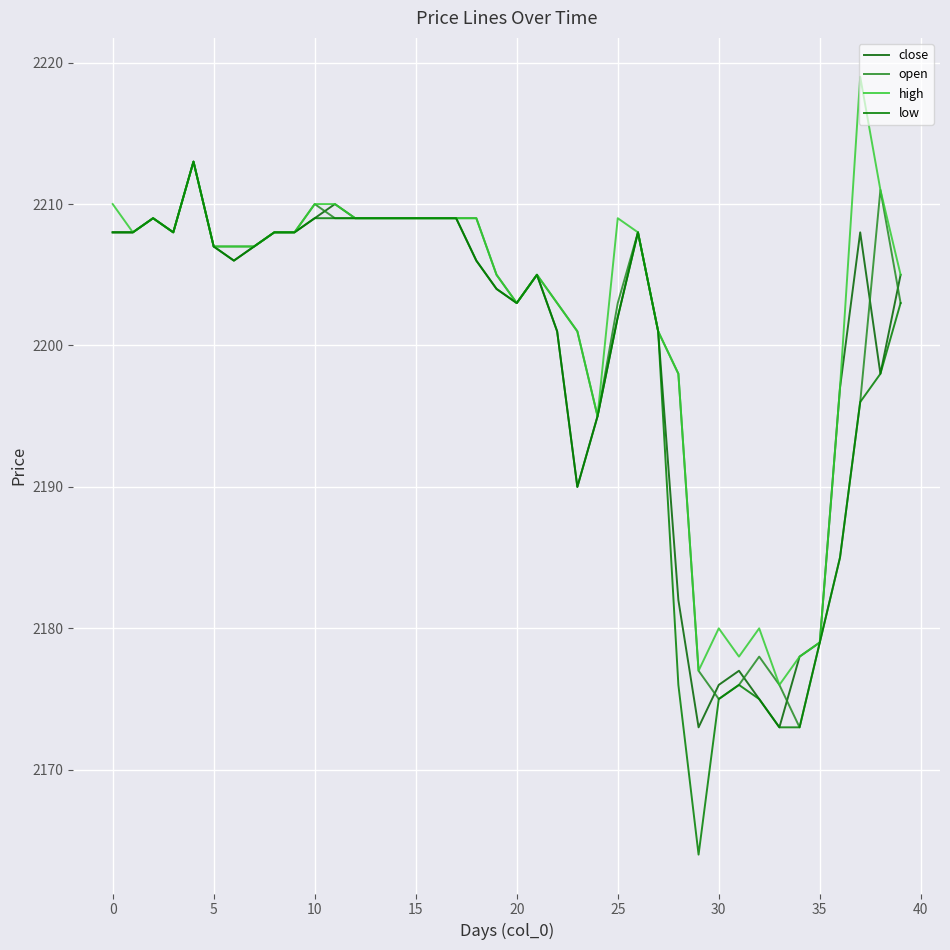

True or false: close and open cross at least once.

True